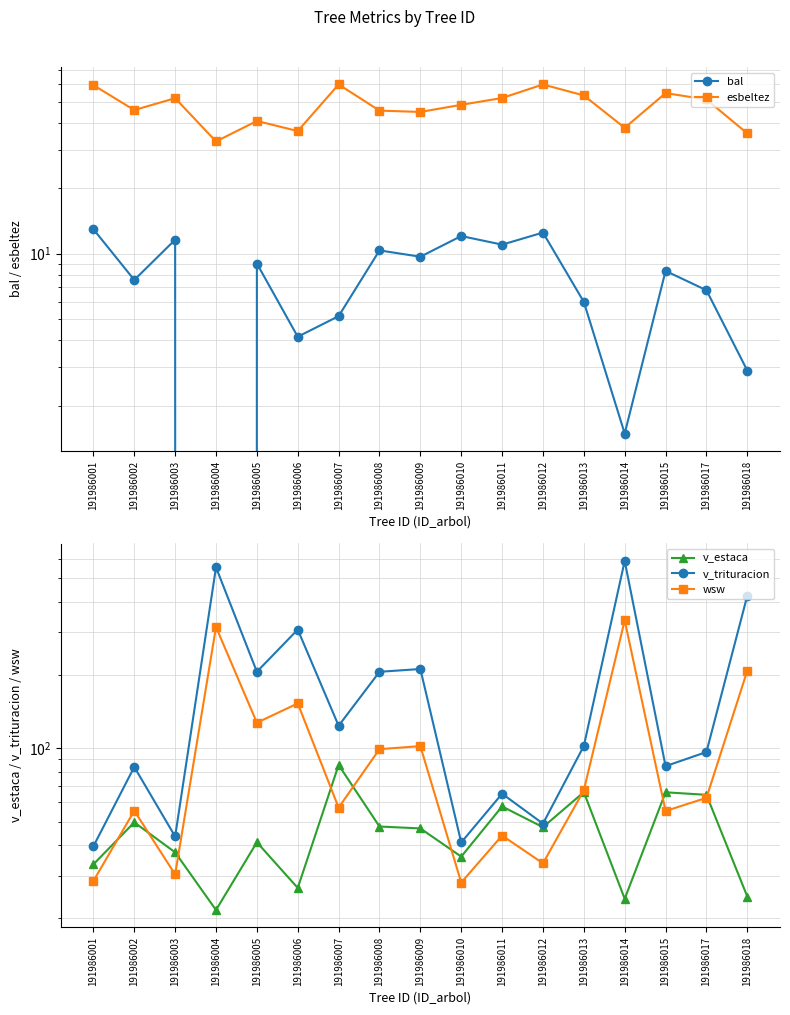

True or false: bal has a value of 12.5 at 191986012.

True